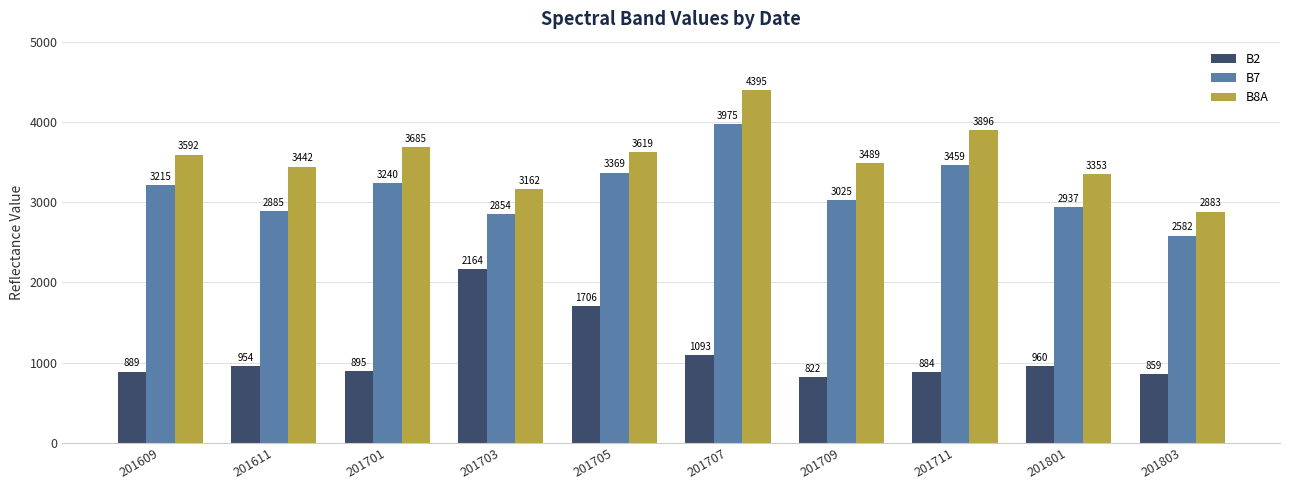

Rank the series by their average value, from highest to lowest.

B8A, B7, B2